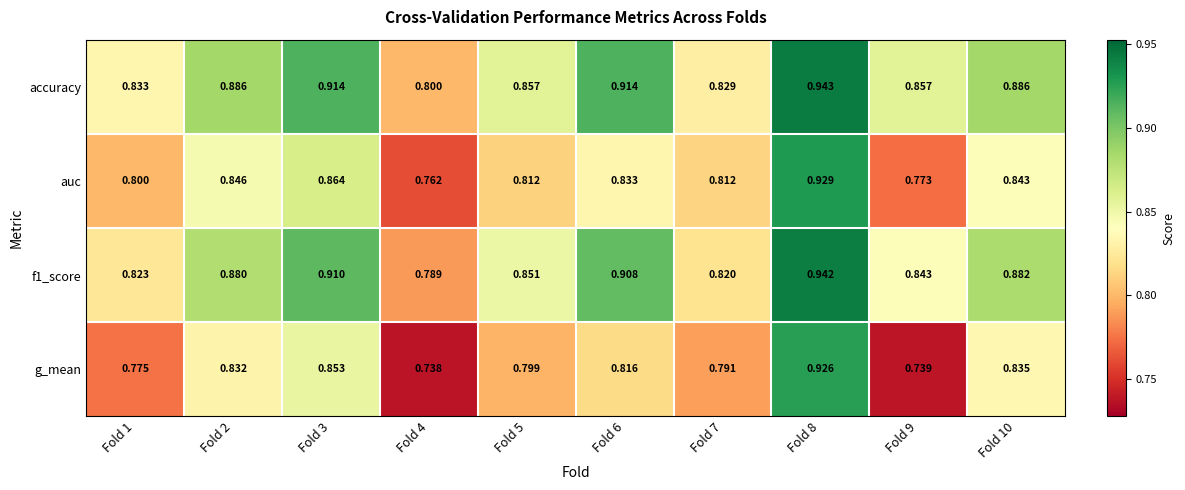

Which series has the widest spread of values?

g_mean